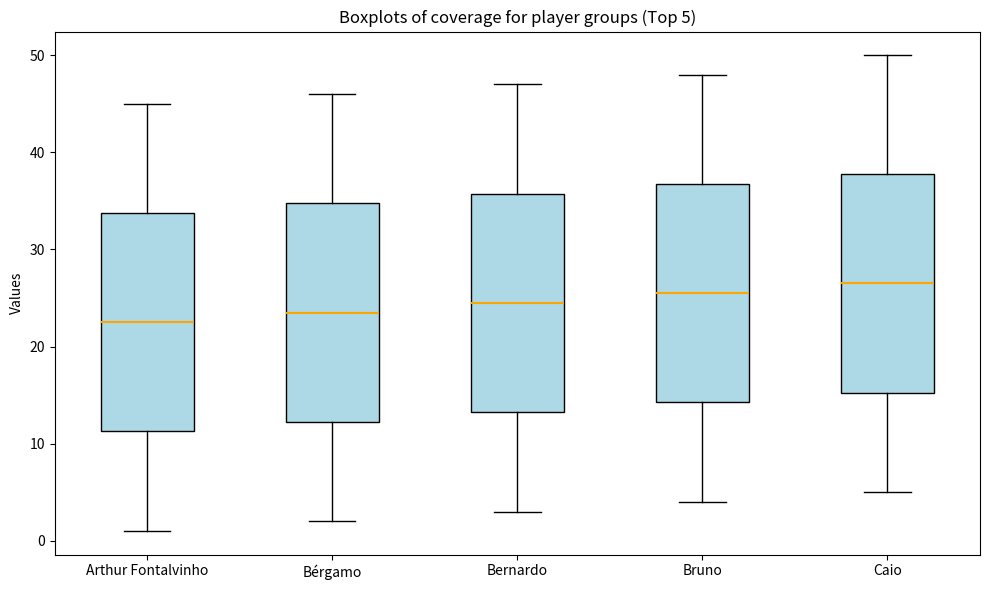

Which box's median line is the highest?

Caio